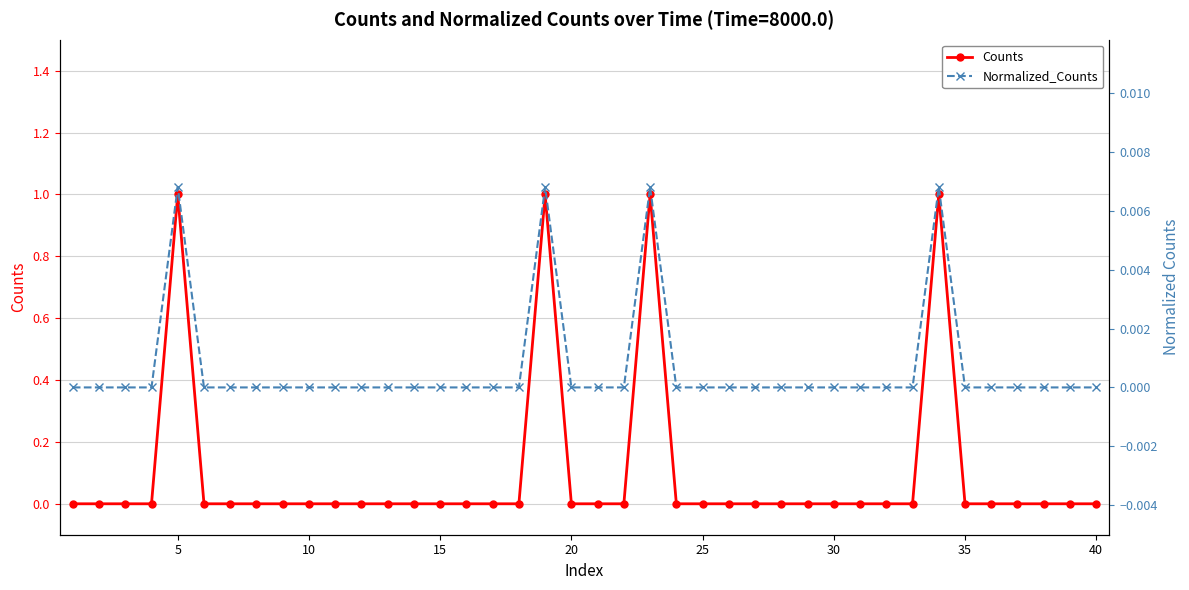

How many interior local peaks does the Normalized_Counts series have?

4